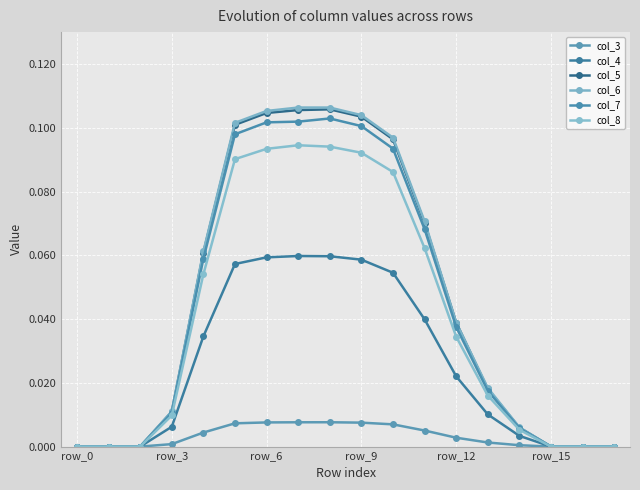

How many lines are shown in the chart?

6